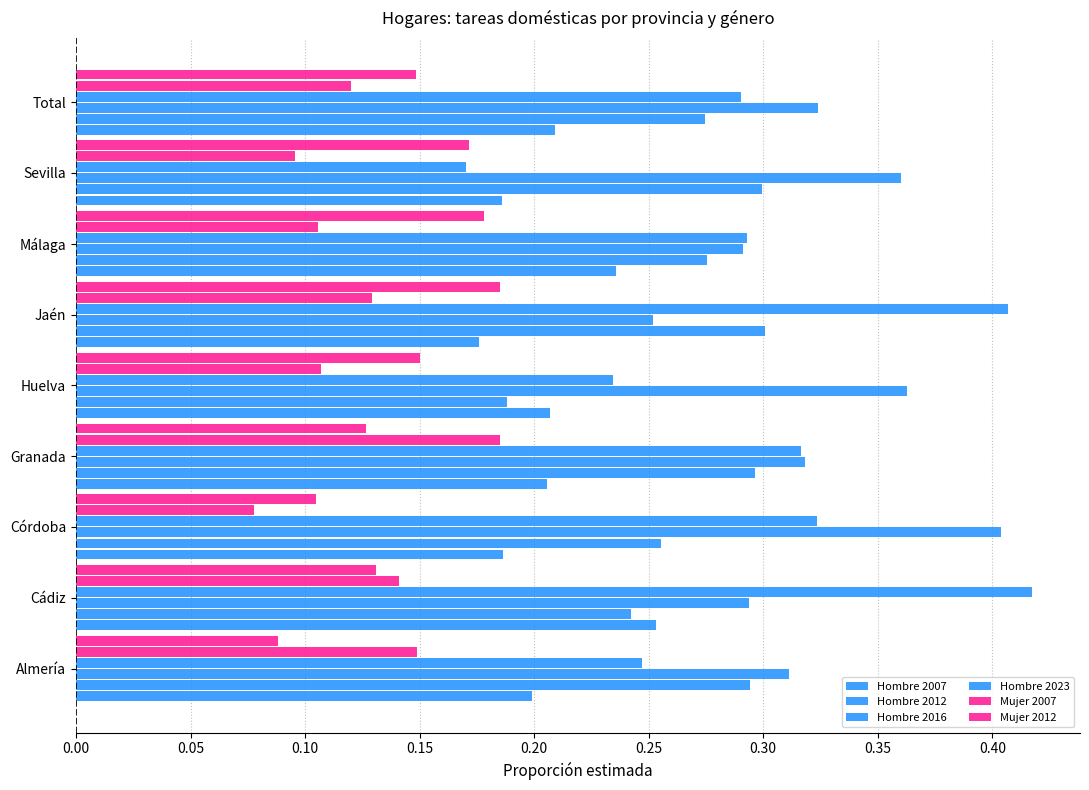

Count the number of categories in the chart.

9